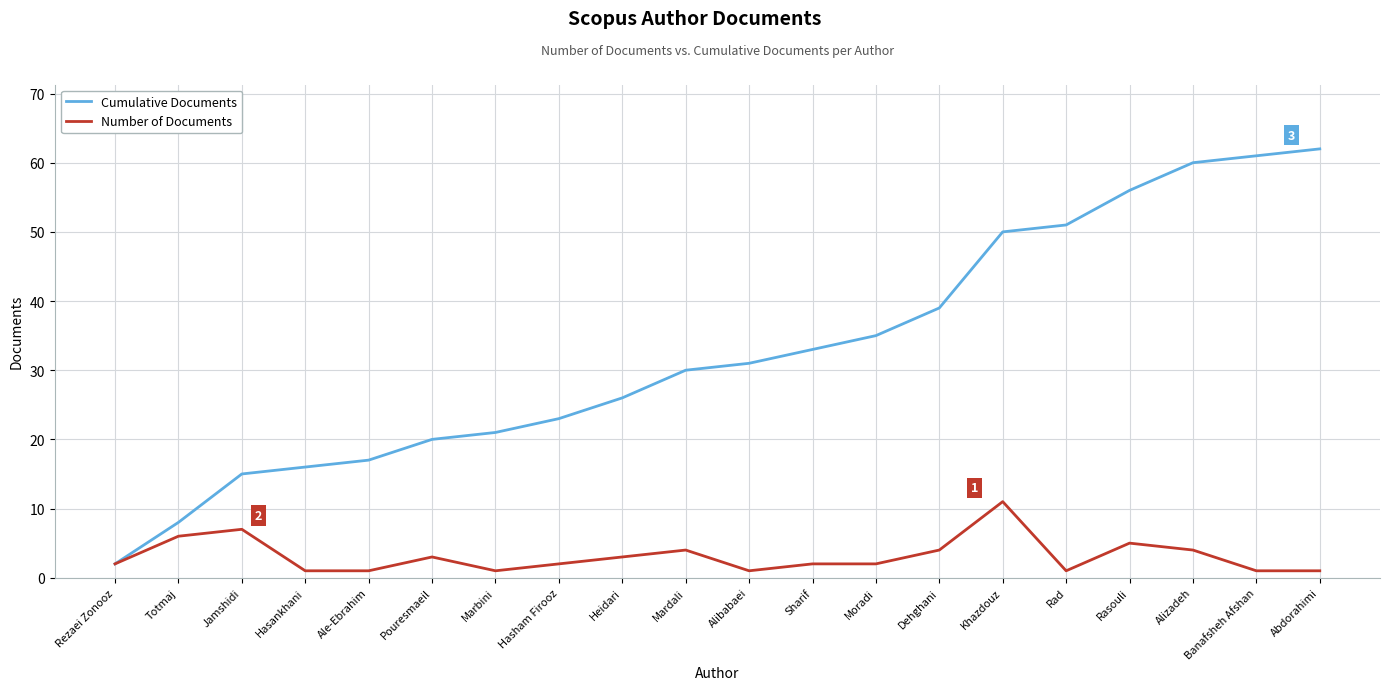

What are all the series names shown in the legend?

Cumulative Documents, Number of Documents